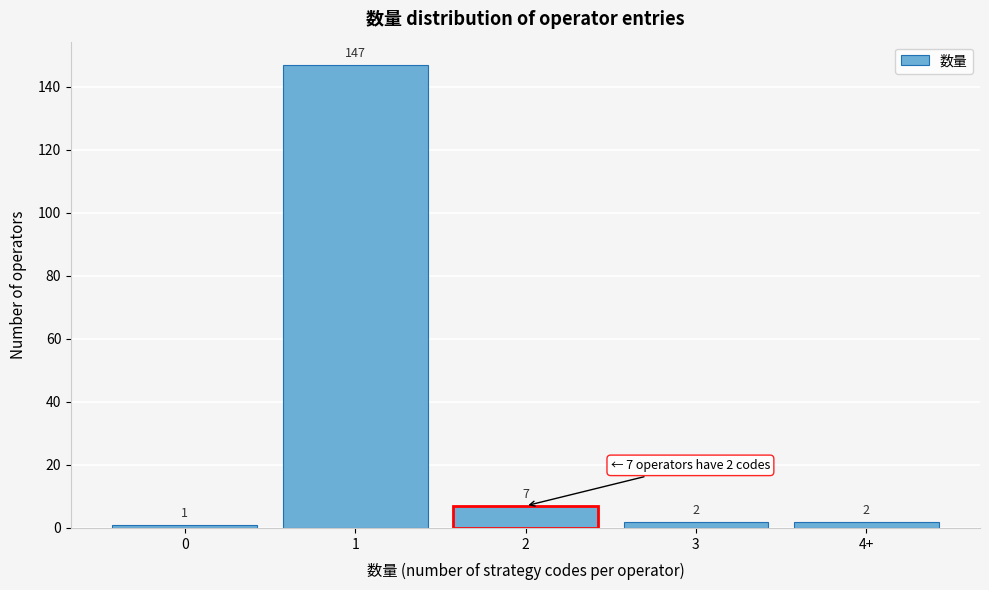

Reading left to right, list all the values displayed in this chart.

1	147	7	2	2